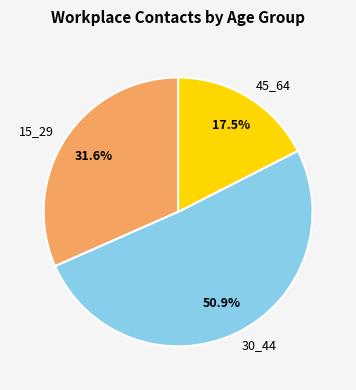

Which category accounts for the majority?

30_44